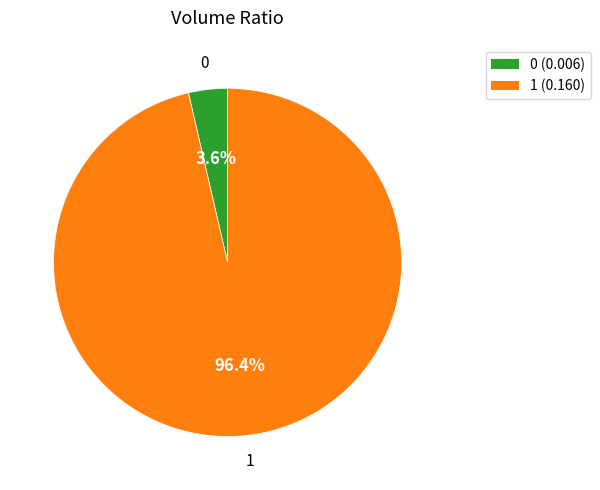

Is there any slice that represents more than half of the pie?

Yes